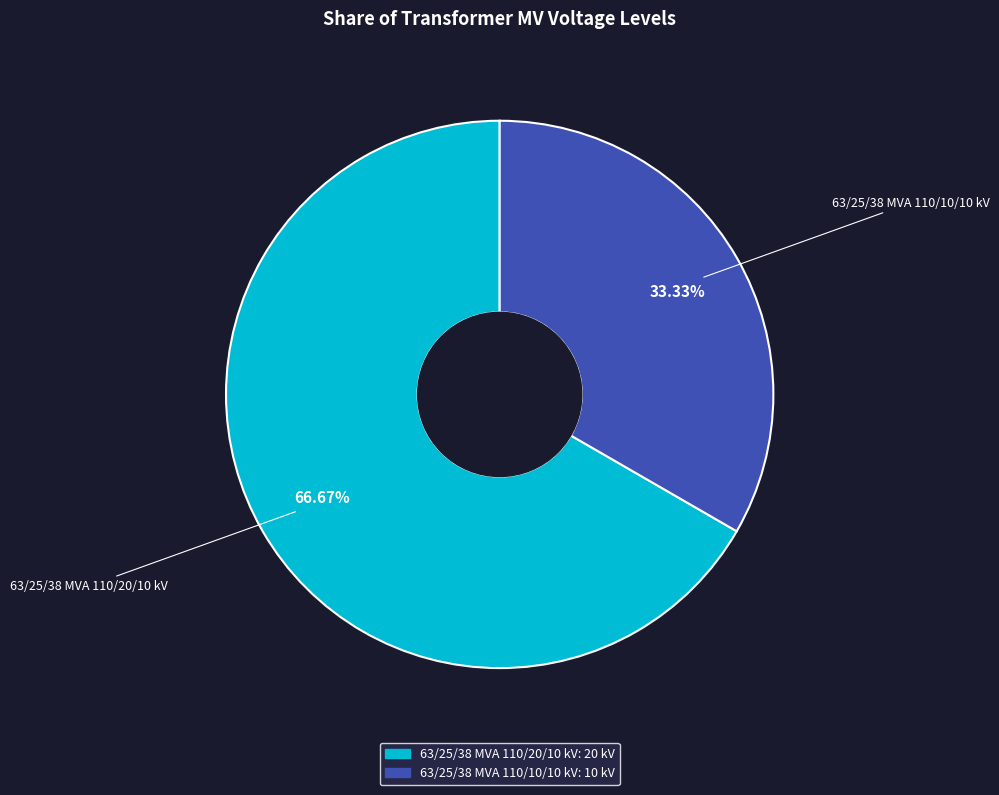

Does any single category account for the majority?

Yes